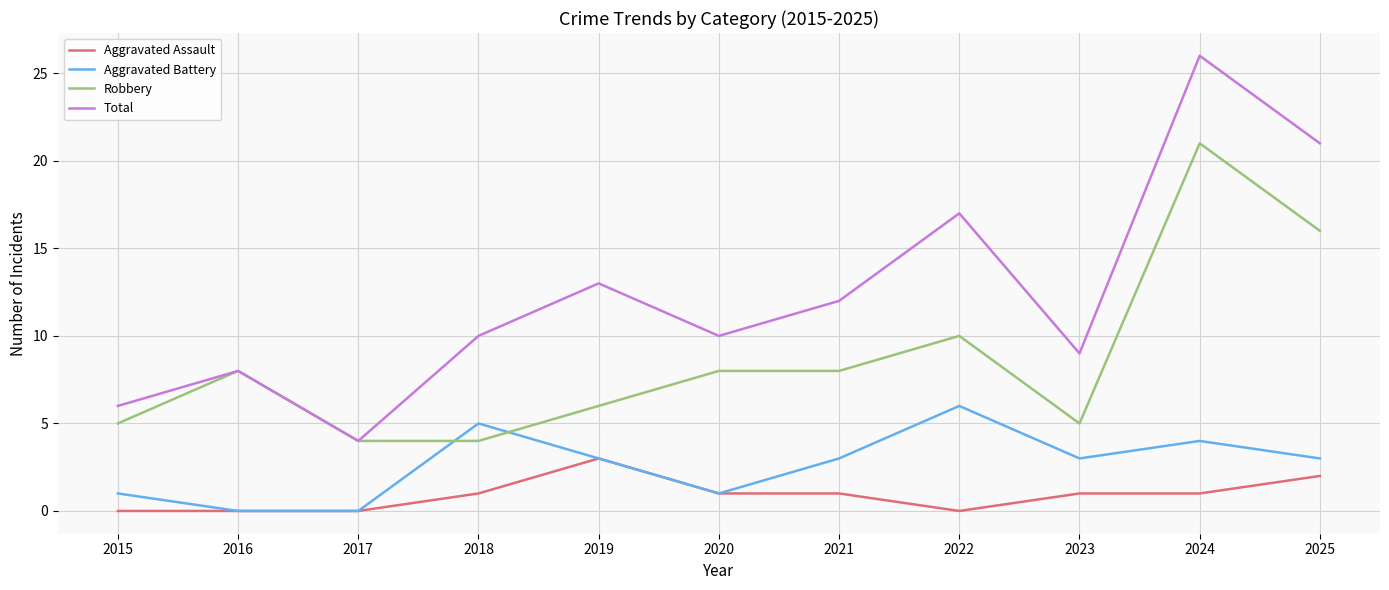

Which category has the highest value in the Total series?

2024